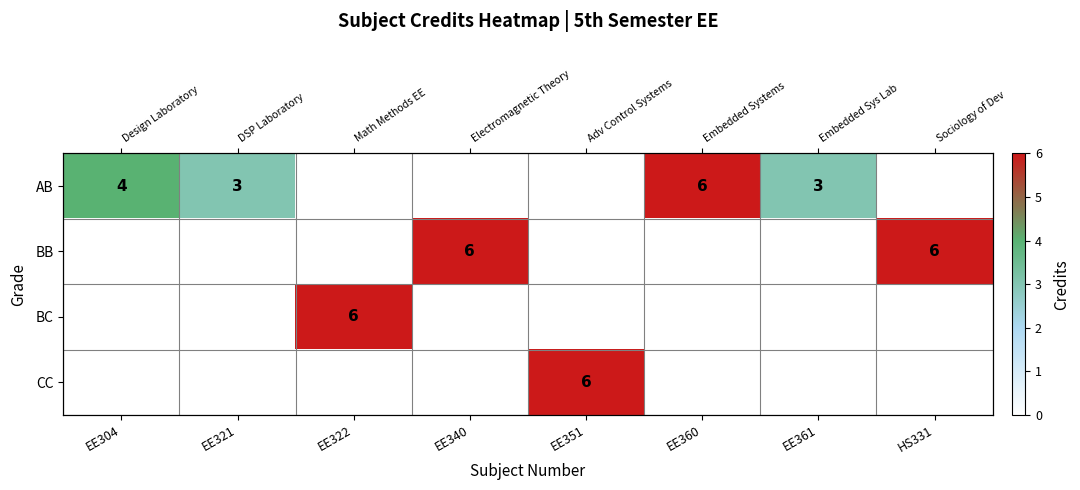

Which category has the lowest value in the BC series?

EE304